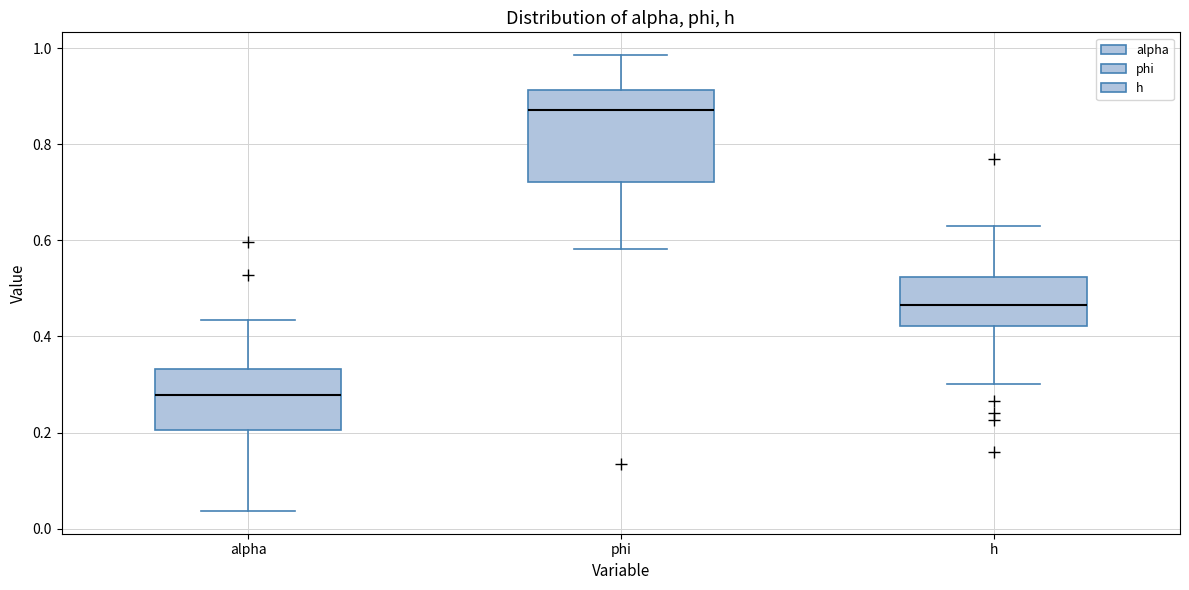

Where is the upper edge of the box for phi on the y-axis? The values are not printed on the chart, so give them approximately, as read against the axis.

0.92